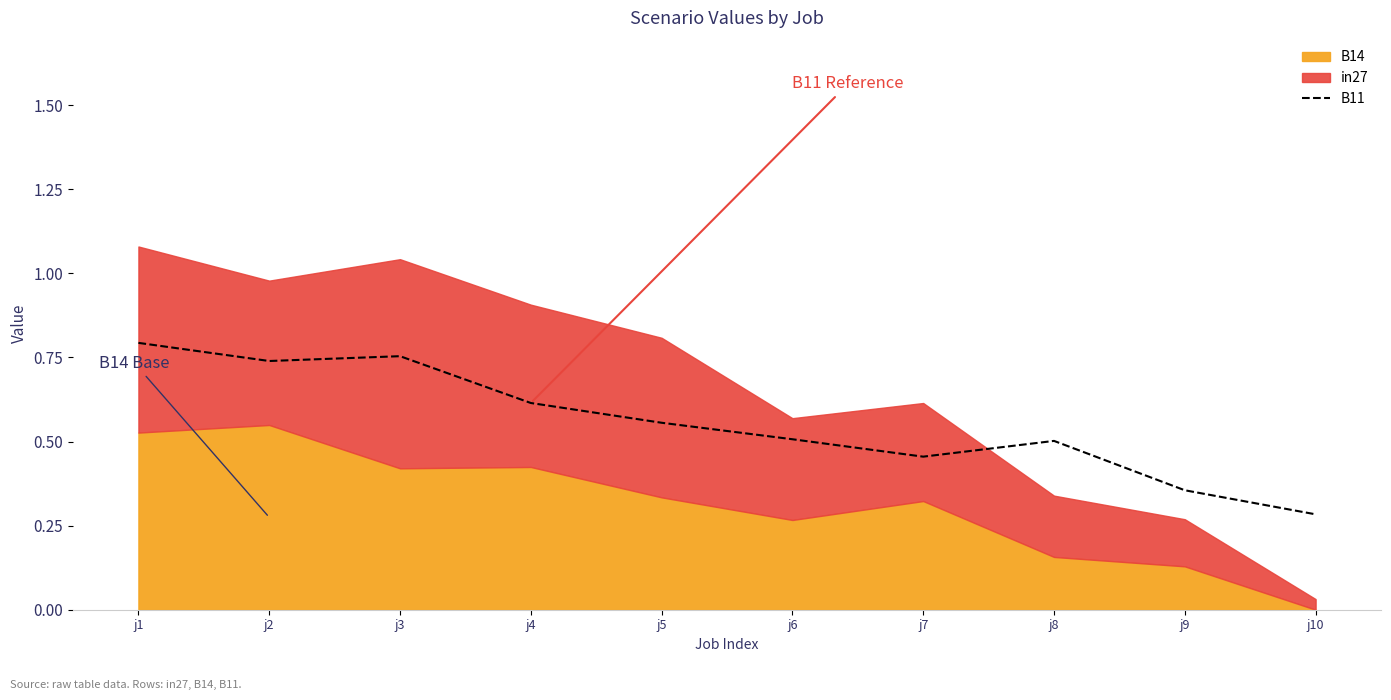

Which label corresponds to the largest value in the chart?

j1